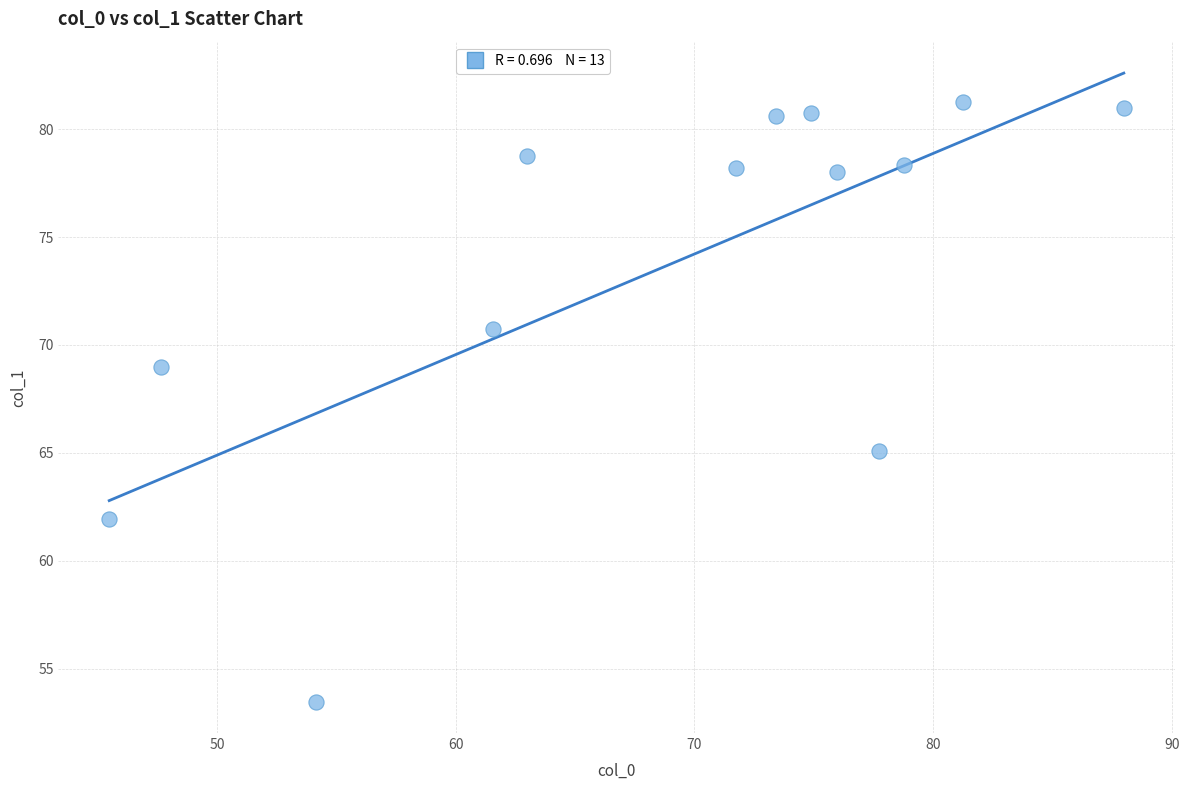

What is the range of X values (max minus min)?

42.5